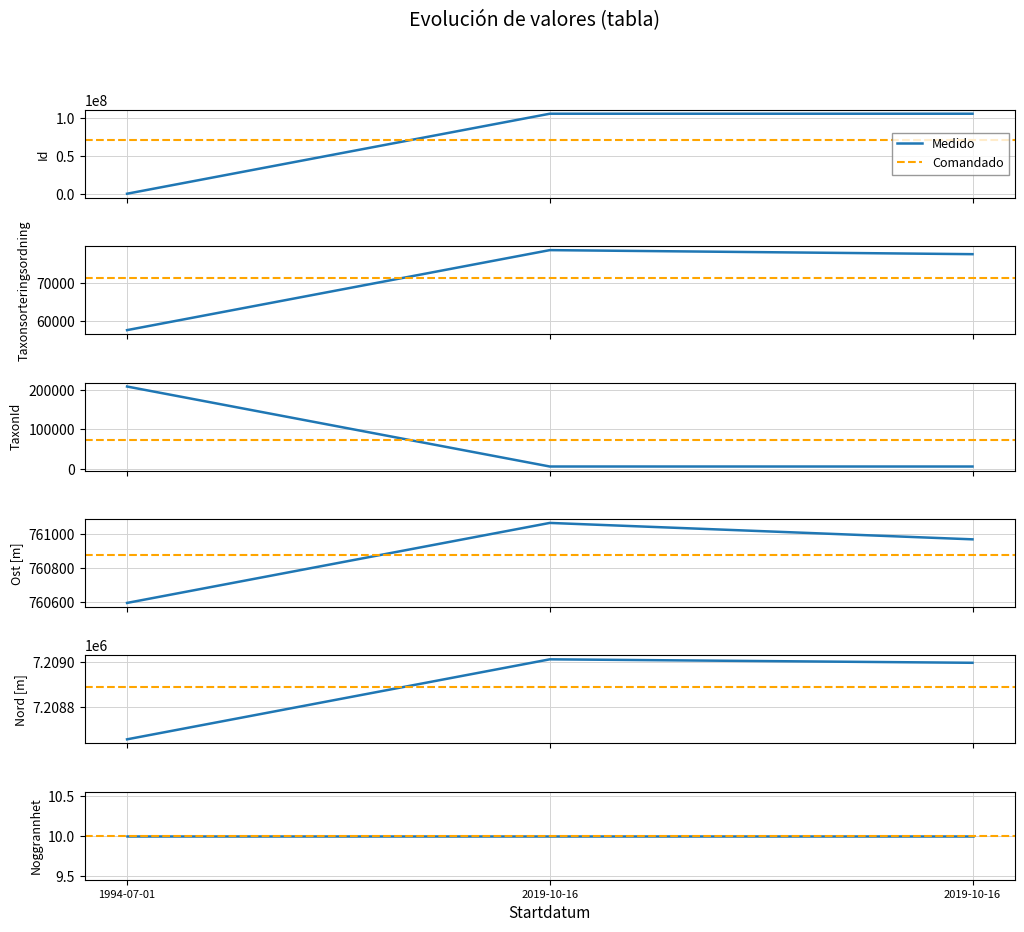

Which series has the largest total across all categories?

Id